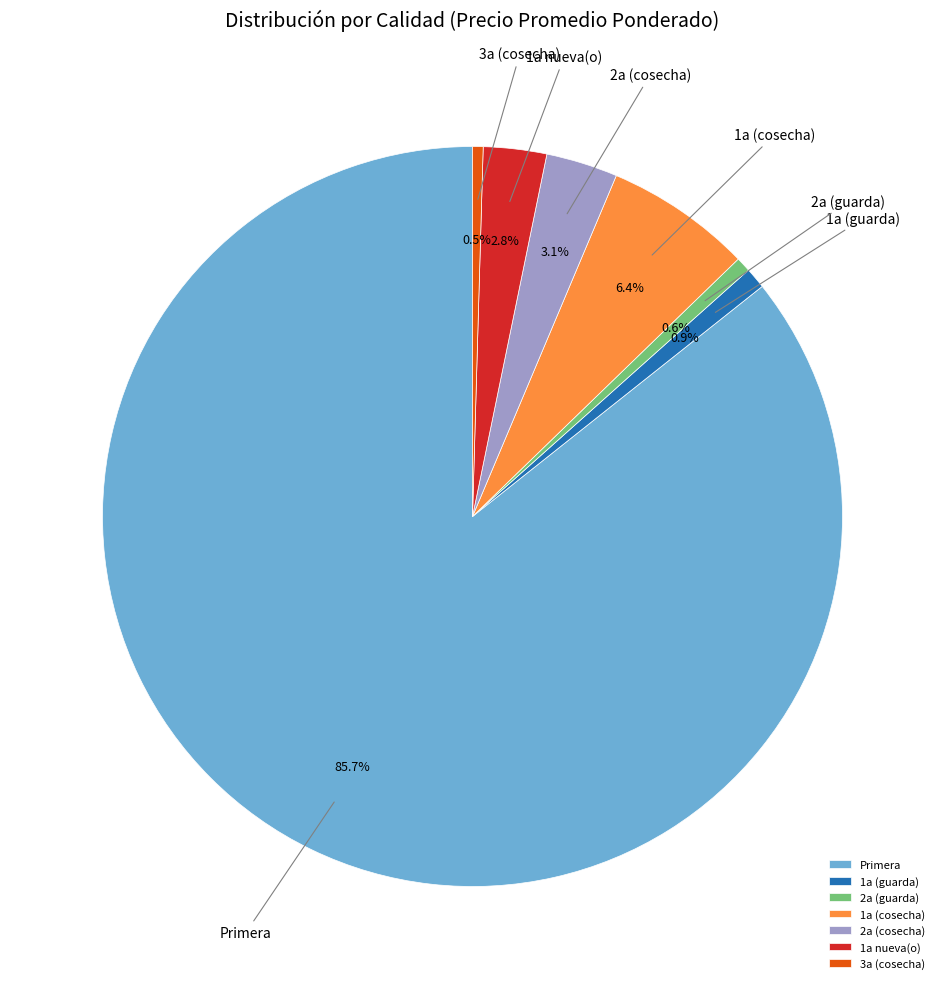

Which slice is the largest?

Primera